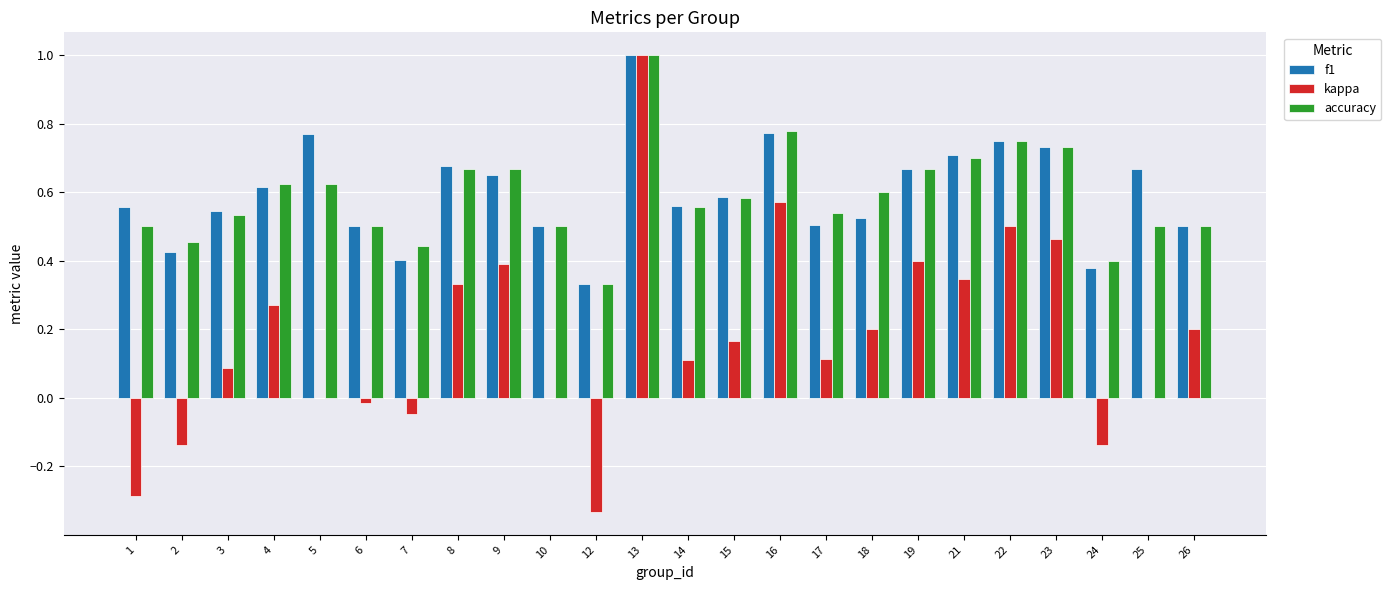

What is the highest value of the accuracy series?

1.0